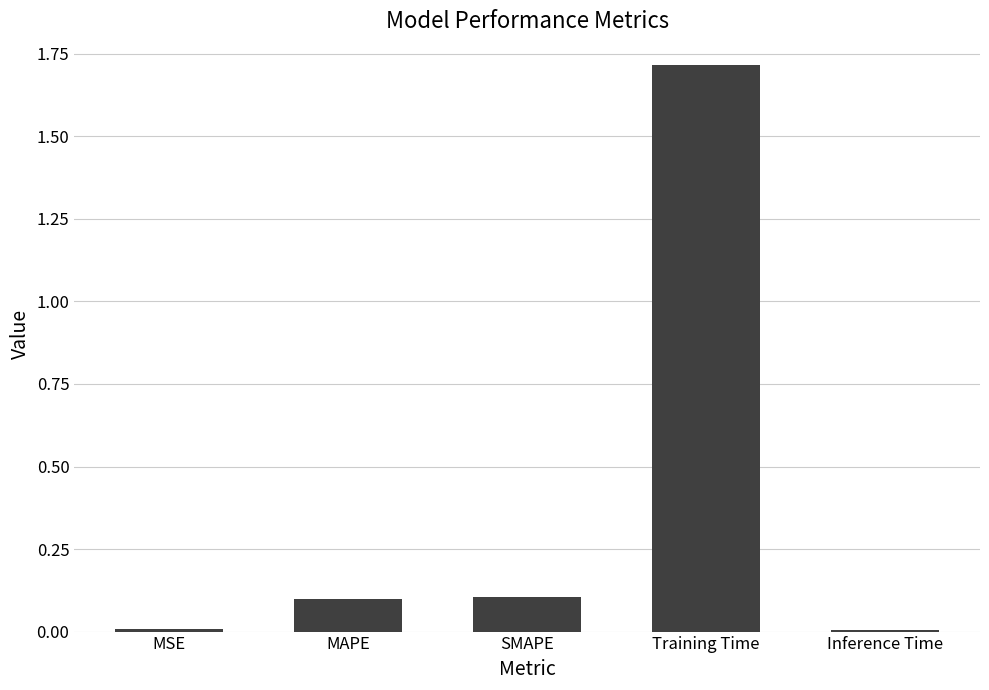

Are the bars grouped side by side (vs. stacked)?

No